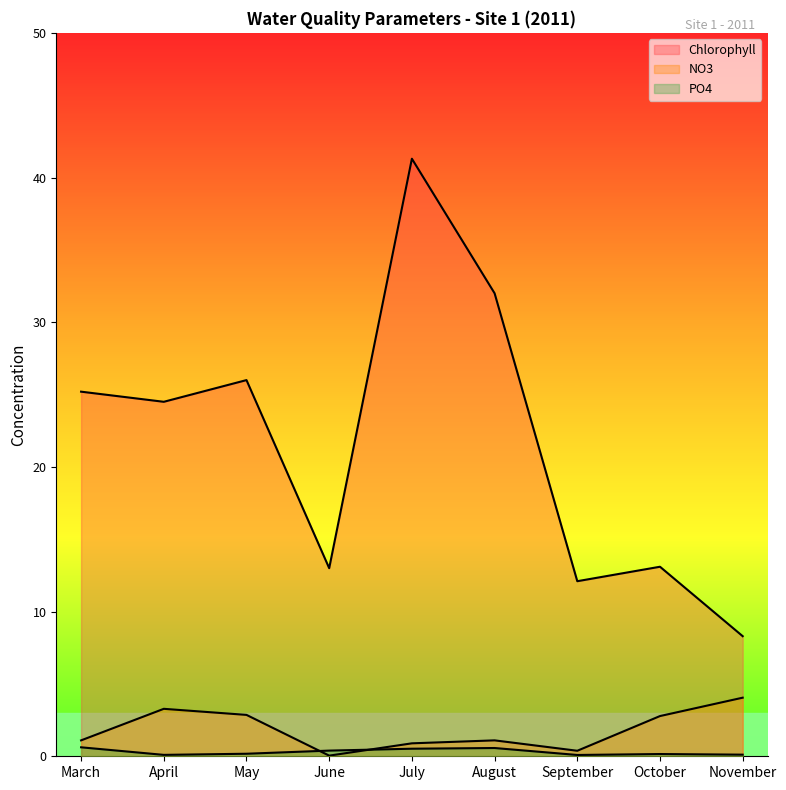

True or false: NO3 and Chlorophyll intersect in this chart.

False